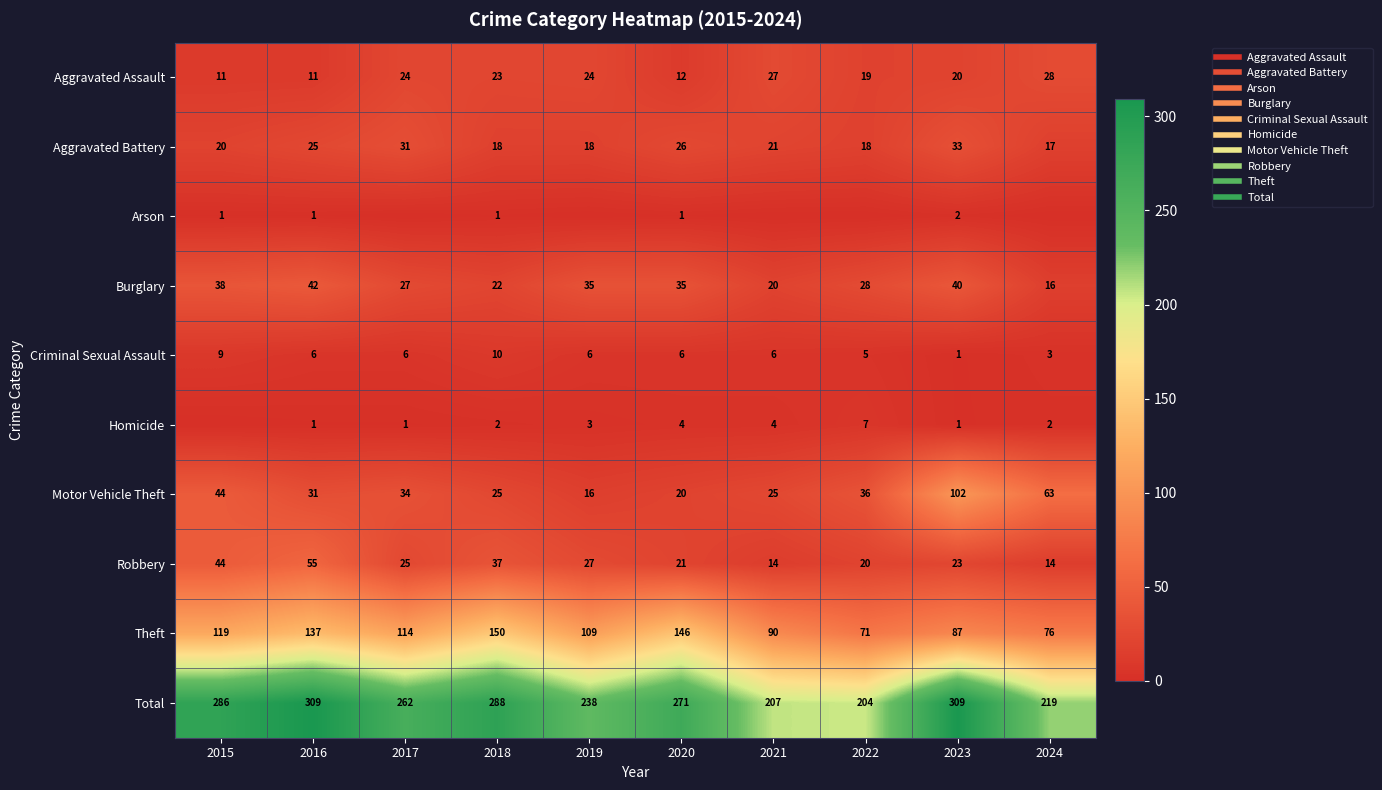

What is the difference between the Aggravated Assault values at 2015 and 2022?

8